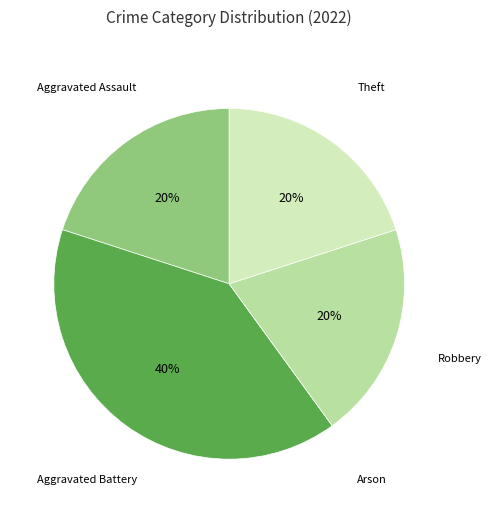

To the nearest percent, what is the average slice percentage?

20%